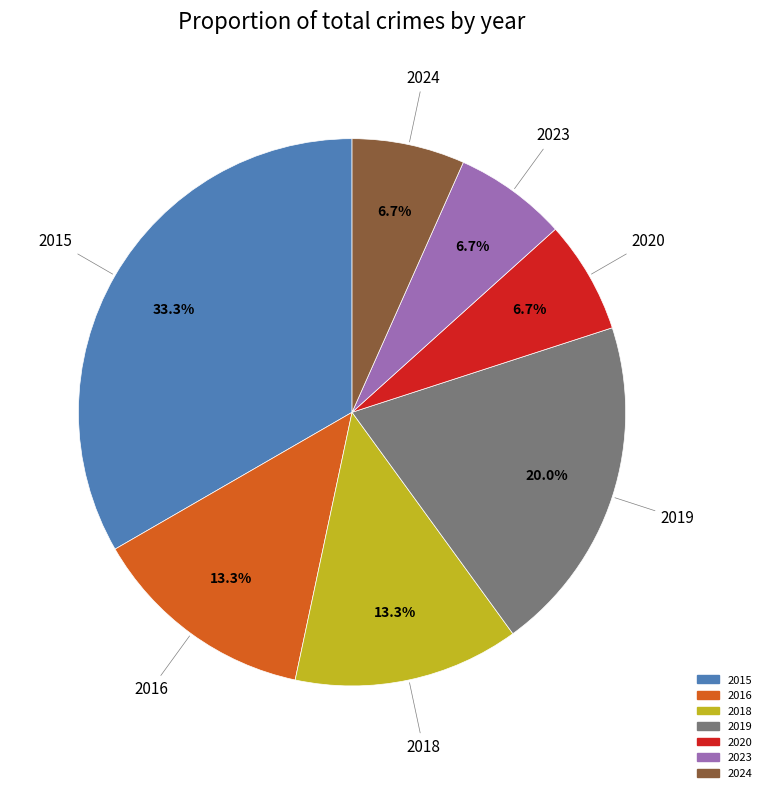

To the nearest percent, what is the difference between the 2019 and 2015 slice percentages?

13%